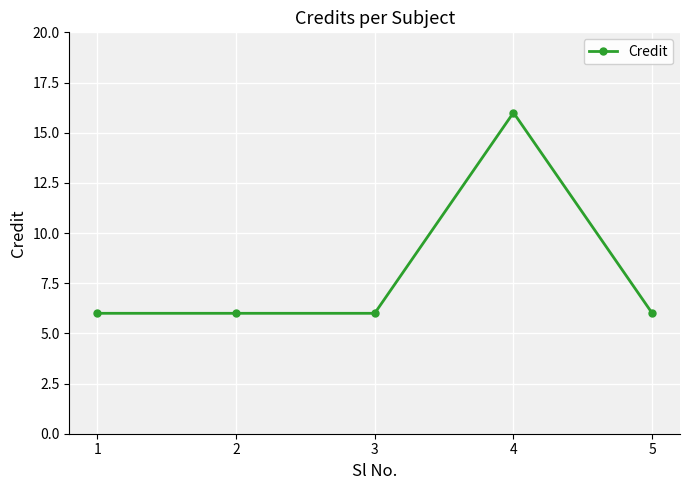

Reading left to right, transcribe all the data shown in this chart.

6	6	6	16	6